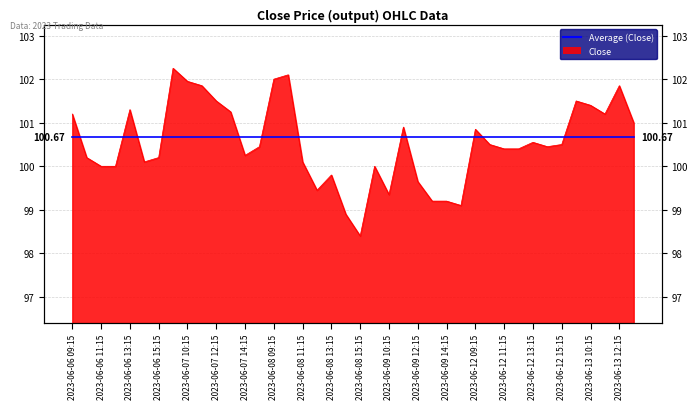

Approximately how many times larger is the value at 2023-06-13 09:15 compared to 2023-06-08 10:15?

1.0